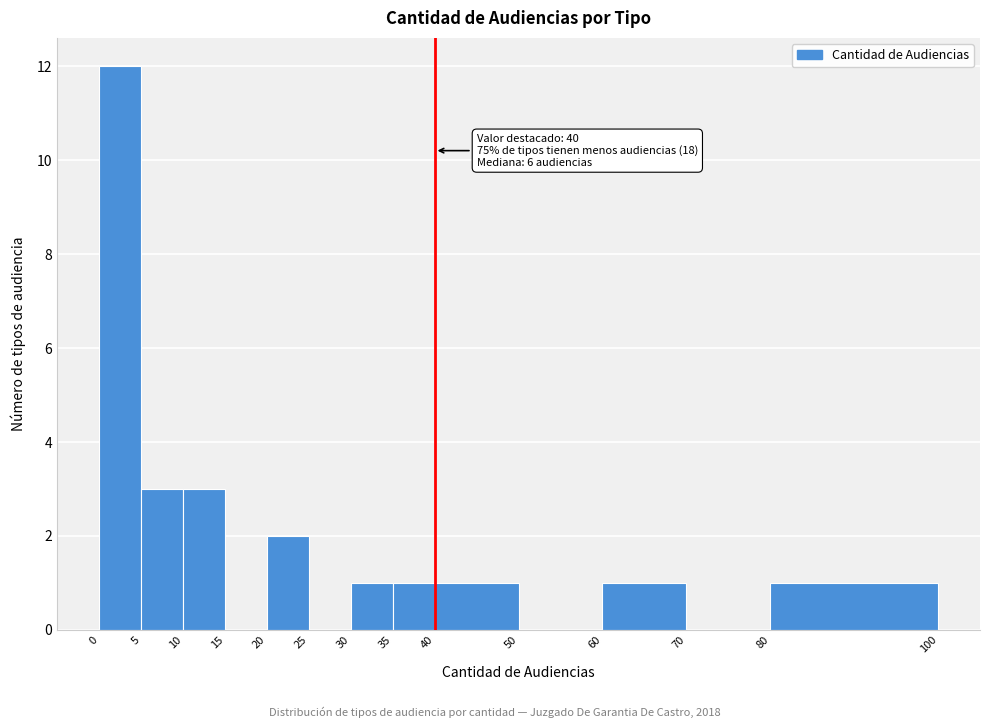

Which range on the x-axis has the tallest bar?

0 to 5